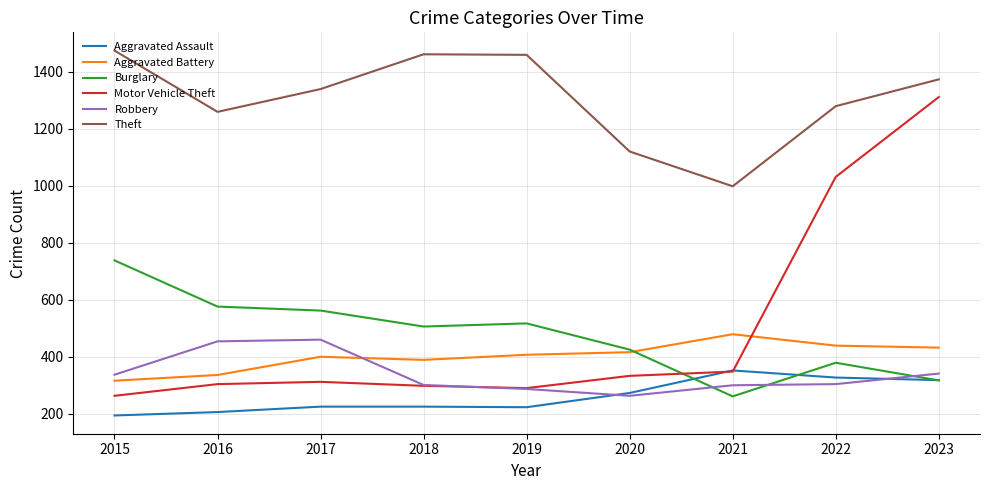

What is the total value across all series at 2019?

3183